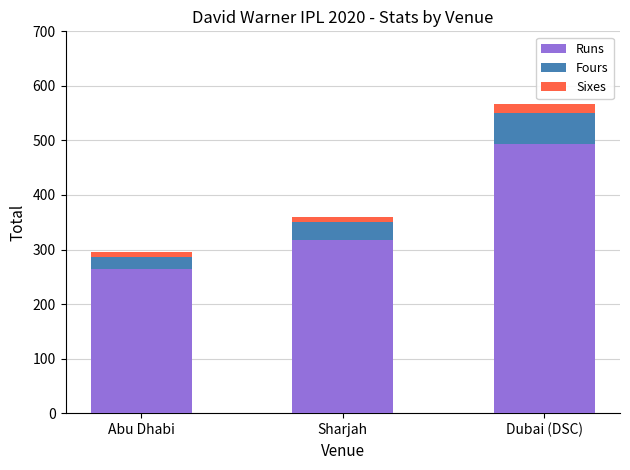

What is the sum of all Runs values?

1076